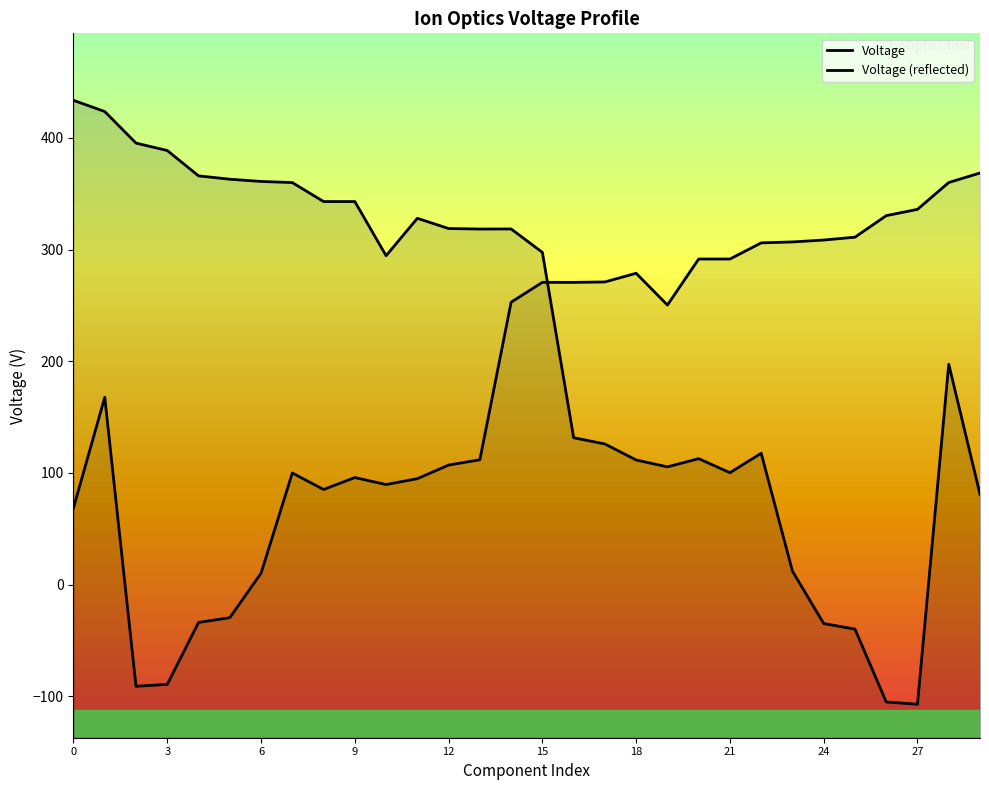

Which series ends up on top after the final intersection of Voltage and Voltage (reflected)?

Voltage (reflected)